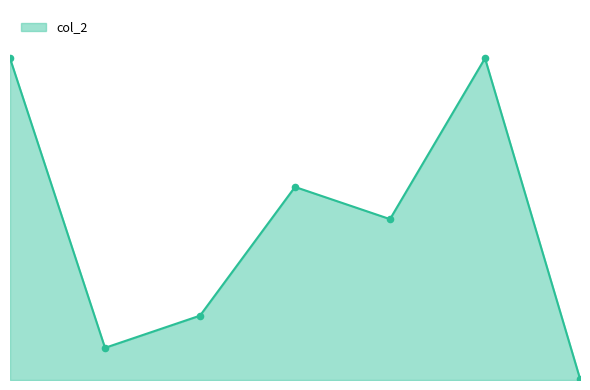

Is this an area chart (filled region under the line)?

Yes